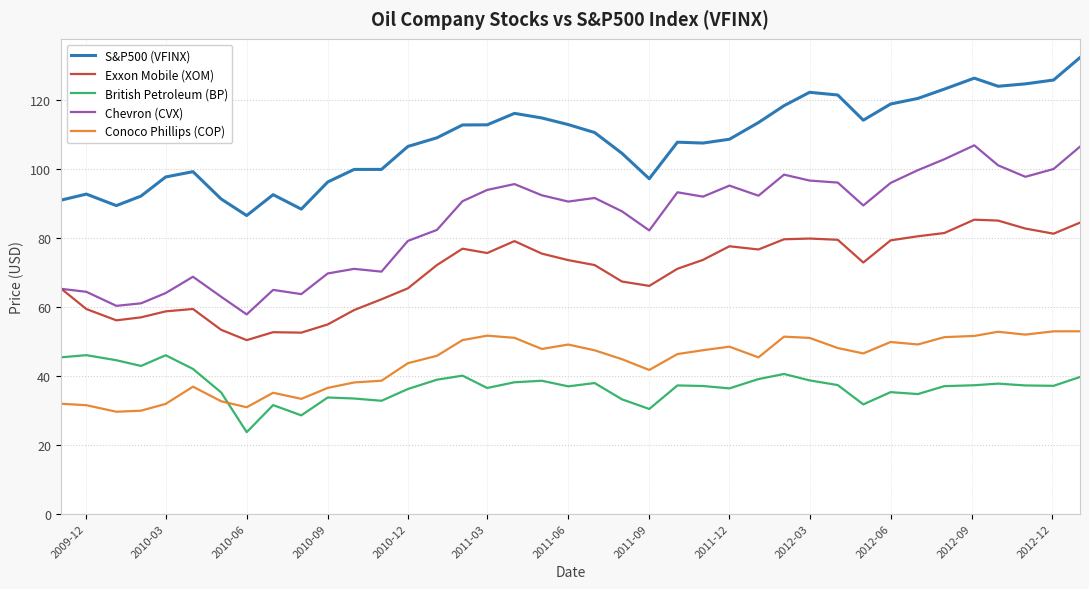

What is the minimum value shown in the chart?

23.7